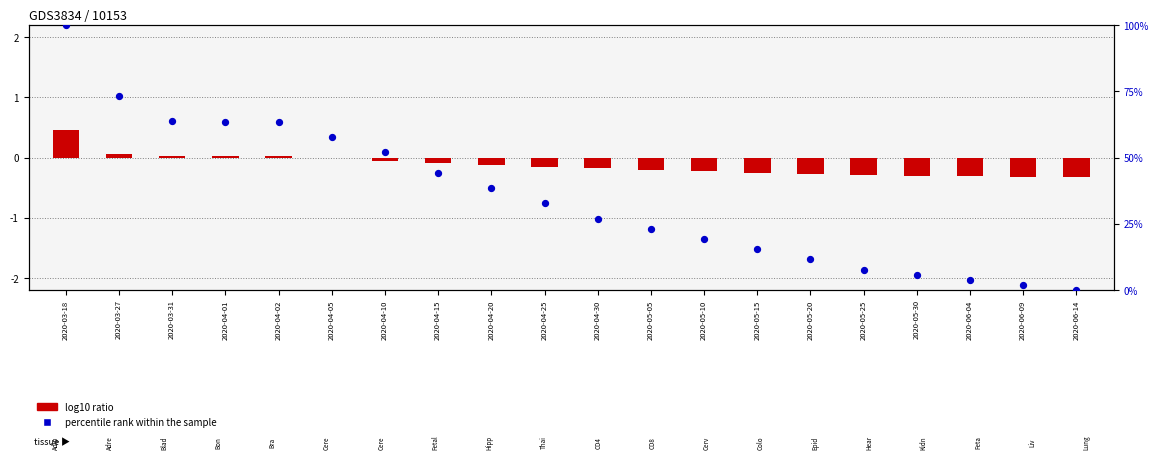

What are all the series names shown in the legend?

log10 ratio, percentile rank within the sample